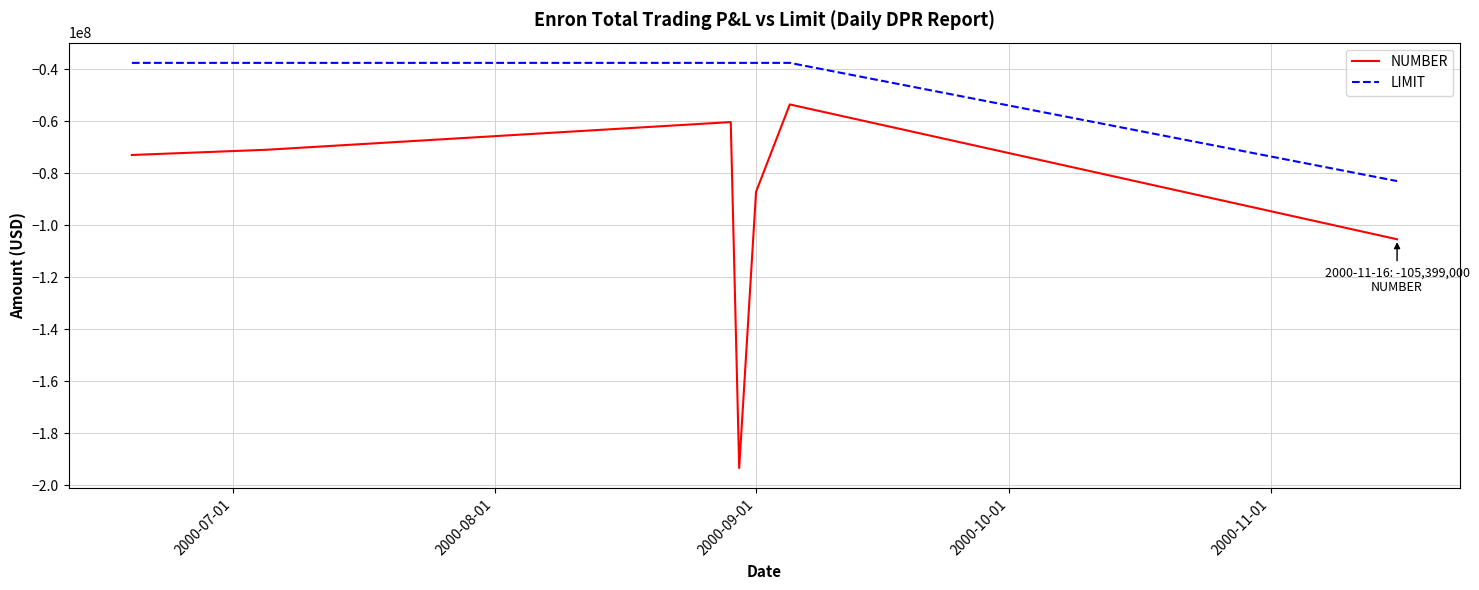

What is the difference between the second highest and second lowest values in the NUMBER series?

45110000